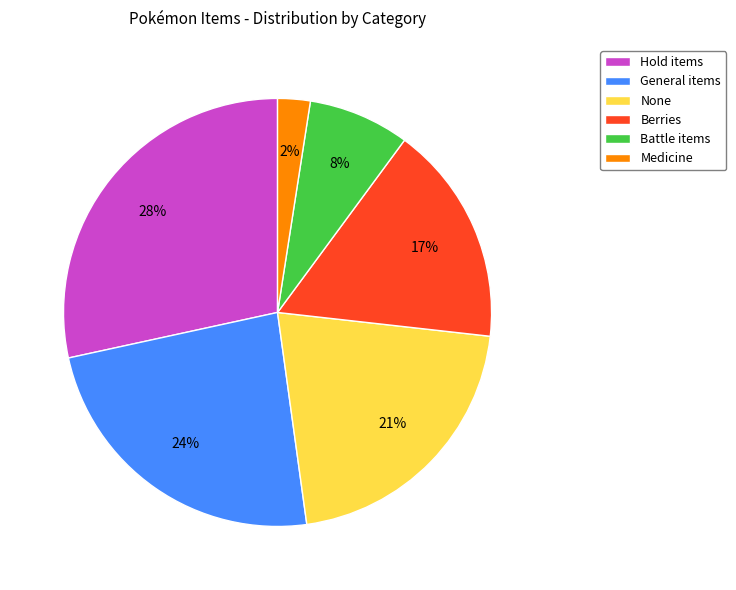

Is it true that Hold items is 28% of the pie?

True